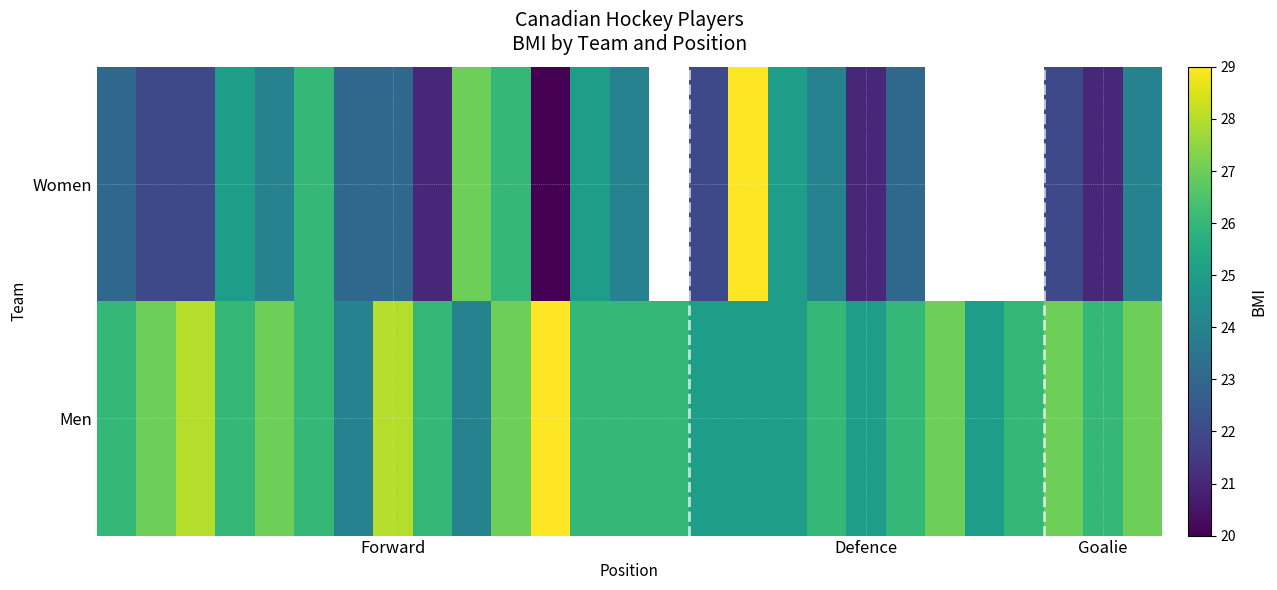

How many Women values are between 22 and 26?

17